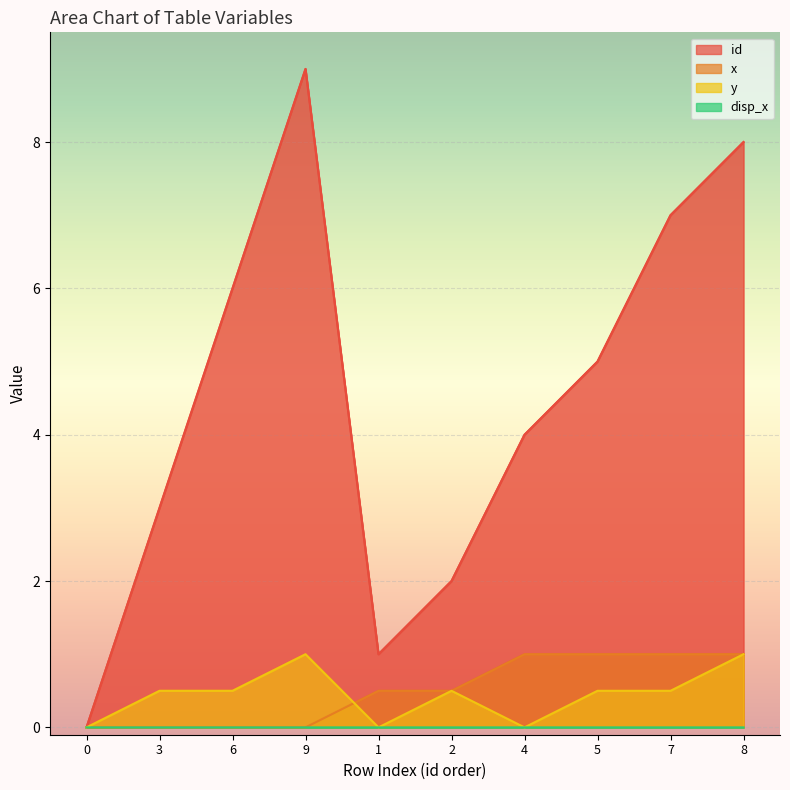

How many data points in id are less than 5?

5